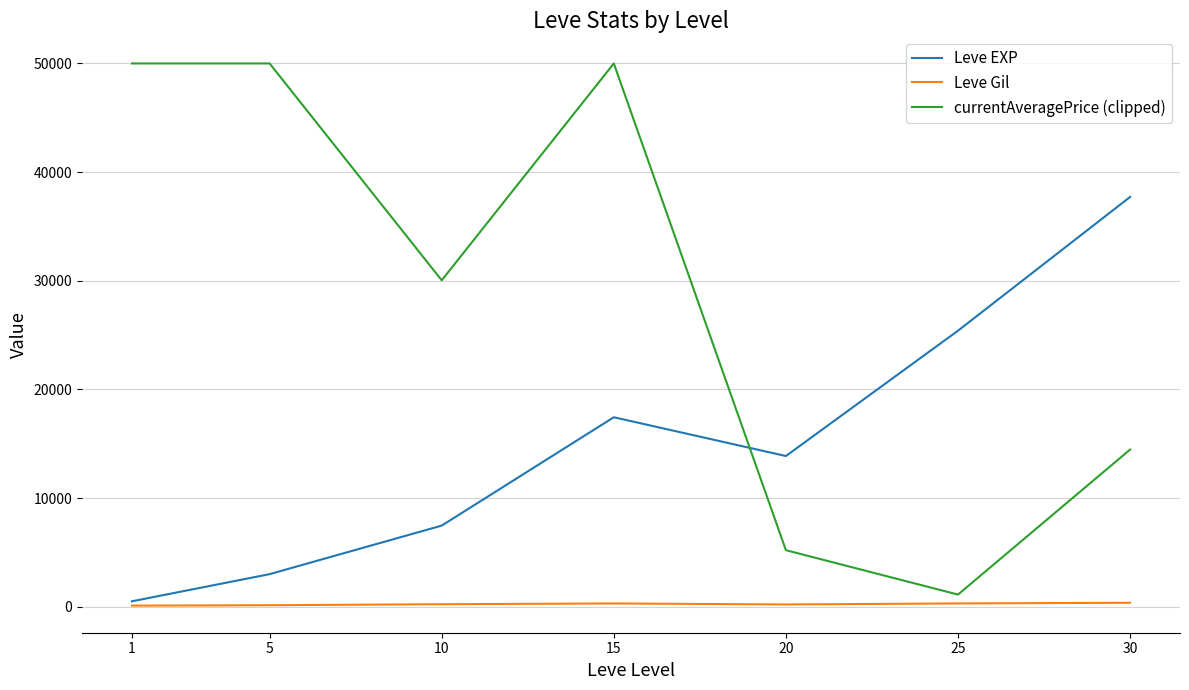

The value of Leve EXP at 20 is 21064.4. True or false?

False